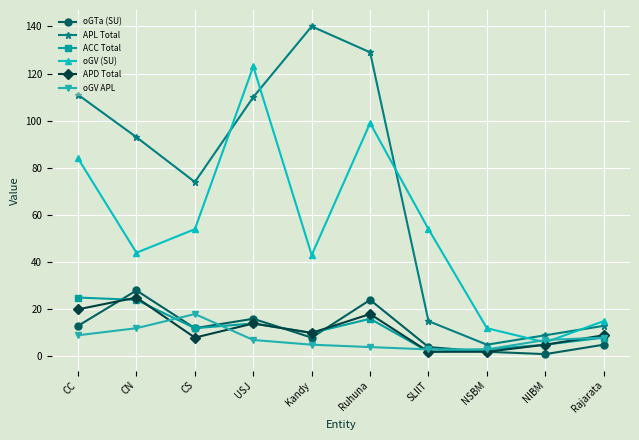

Reading left to right, transcribe all the data shown in this chart.

oGTa (SU): 13	28	12	16	8	24	4	2	1	5
APL Total: 111	93	74	110	140	129	15	5	9	13
ACC Total: 25	24	12	14	10	16	2	3	5	8
oGV (SU): 84	44	54	123	43	99	54	12	6	15
APD Total: 20	25	8	14	10	18	2	2	5	9
oGV APL: 9	12	18	7	5	4	3	3	7	8